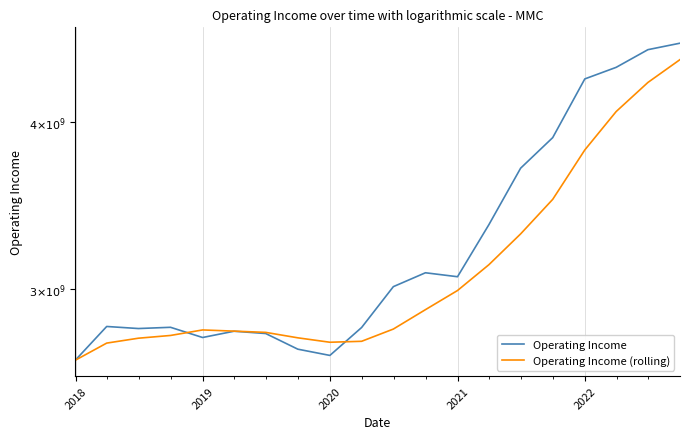

The Operating Income (rolling) series shows 4687827894.0 at 2017. True or false?

False